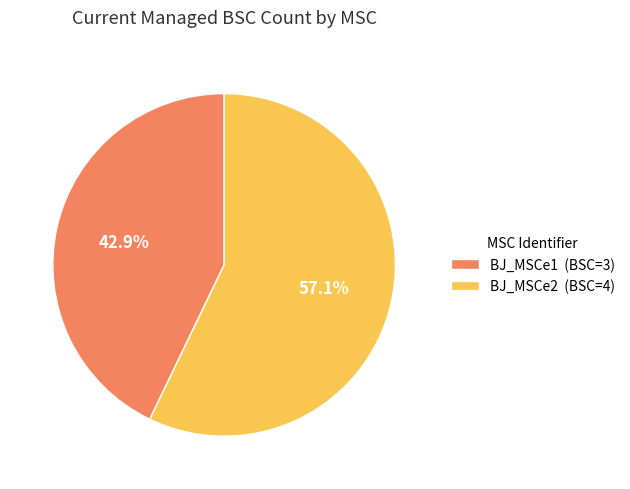

What percentage is the BJ_MSCe1 slice, to the nearest percent?

43%